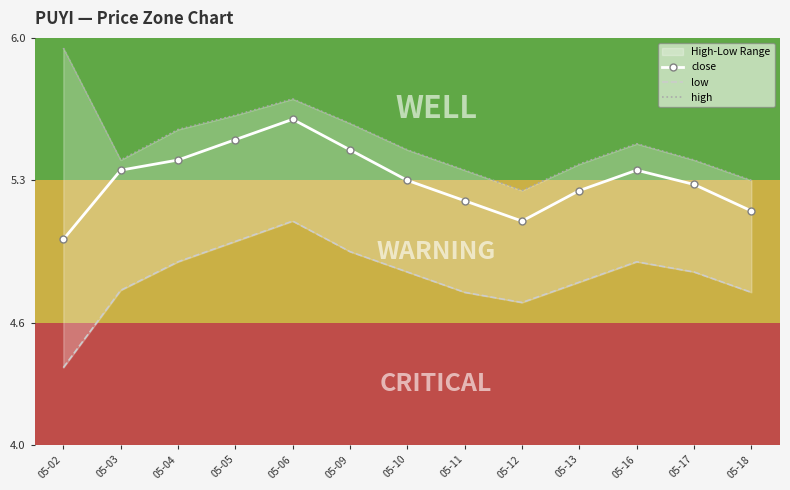

Is the value of high at 05-02 greater than the value of close at 05-17?

Yes